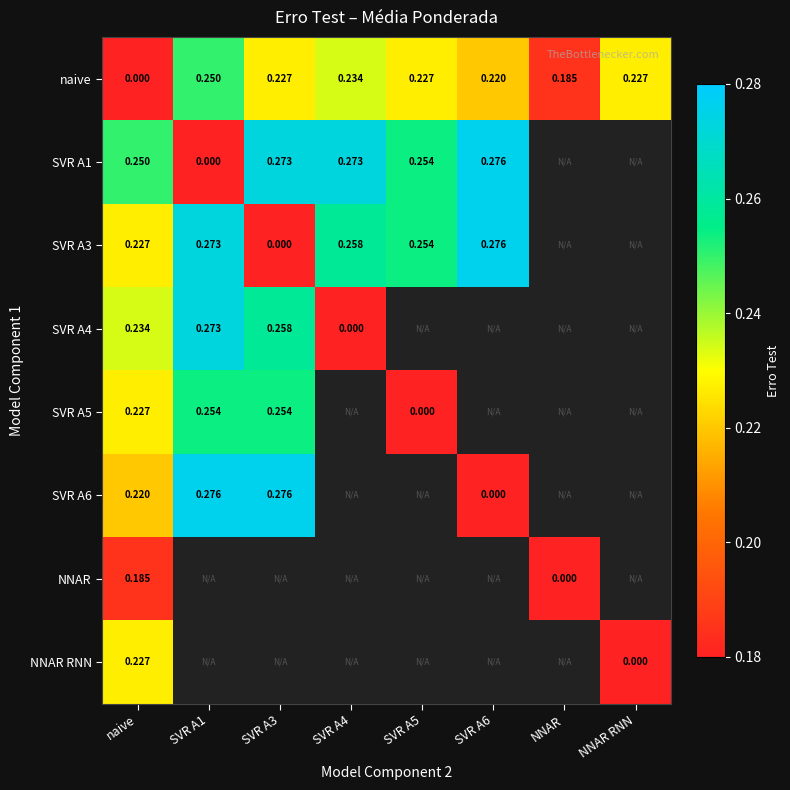

Is the value of NNAR at NNAR greater than the value of naive at NNAR?

No